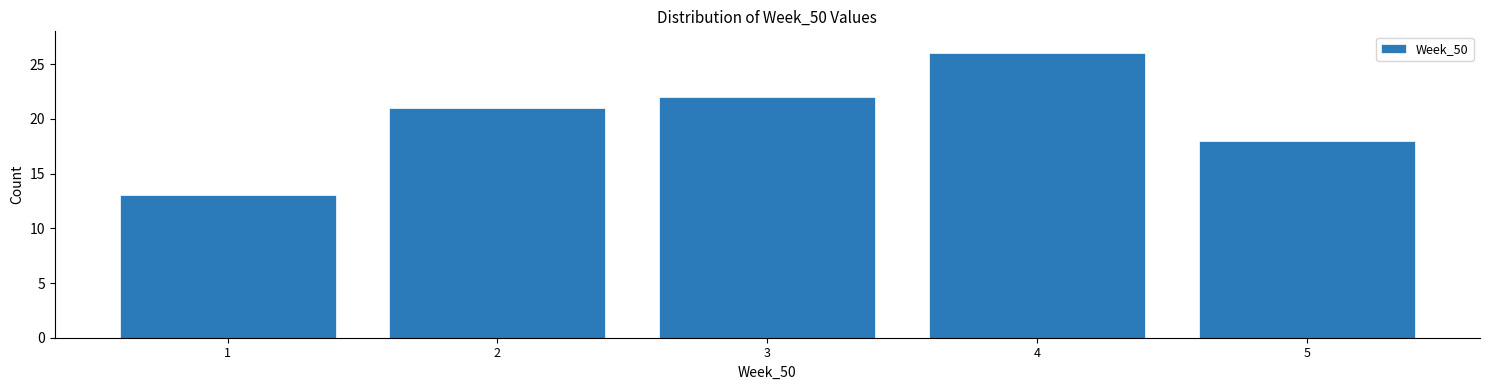

Reading left to right, transcribe this chart: for each bar, give the range it covers on the x-axis and its height. The values are not printed on the chart, so give them approximately, as read against the axis.

0.5 to 1.5: 13
1.5 to 2.5: 21
2.5 to 3.5: 22
3.5 to 4.5: 26
4.5 to 5.5: 18